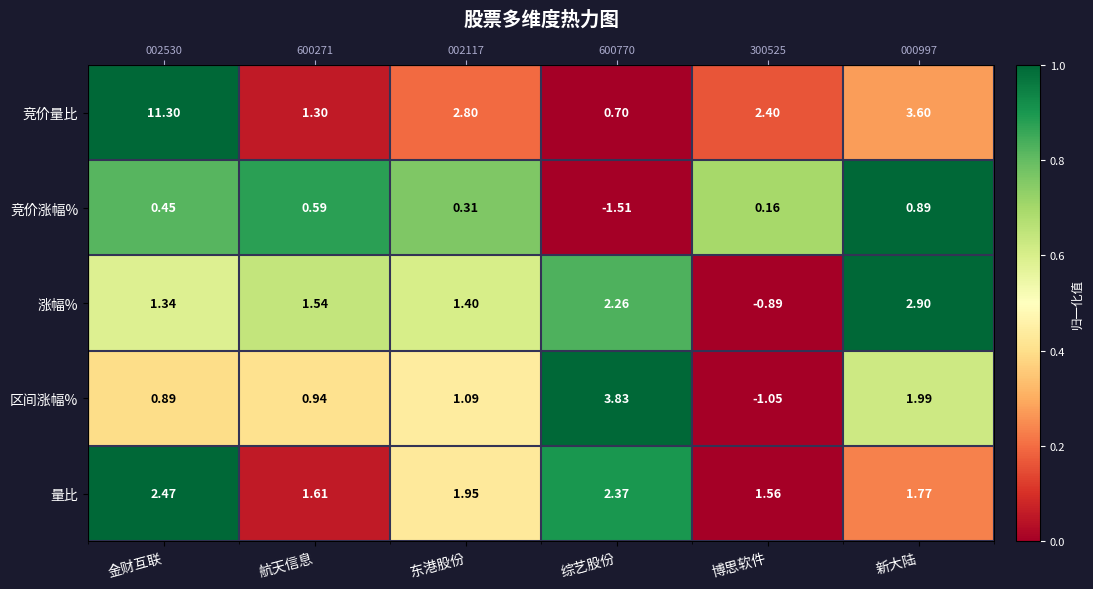

At which label does 竞价涨幅% reach its minimum?

综艺股份